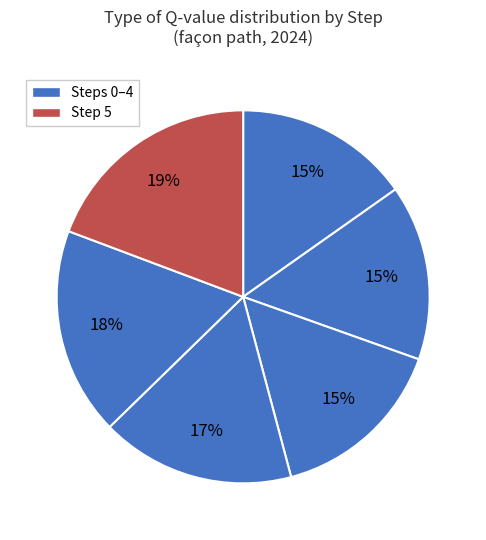

Which category has the smallest portion of the pie?

Step 0